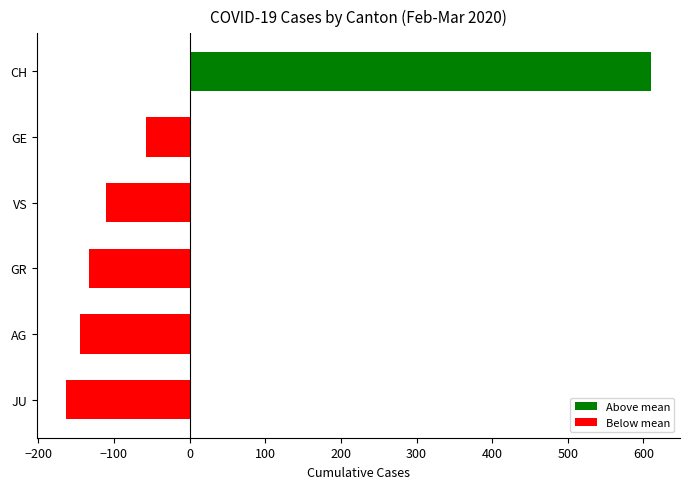

Are the bars horizontal?

Yes